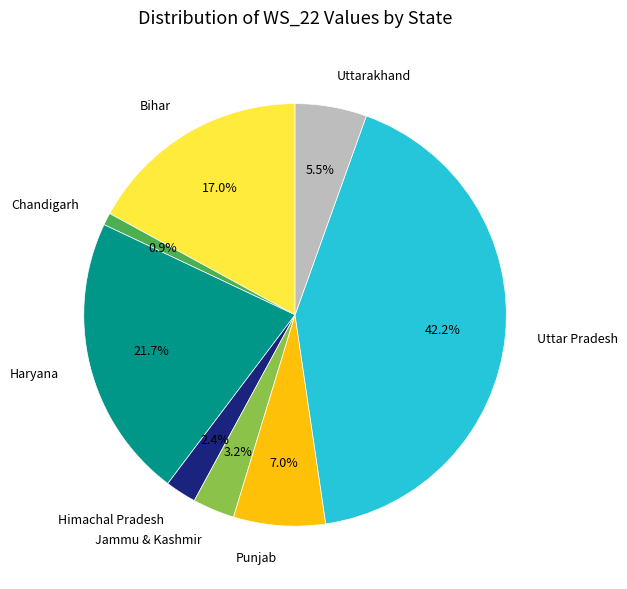

Which category has the biggest portion of the pie?

Uttar Pradesh